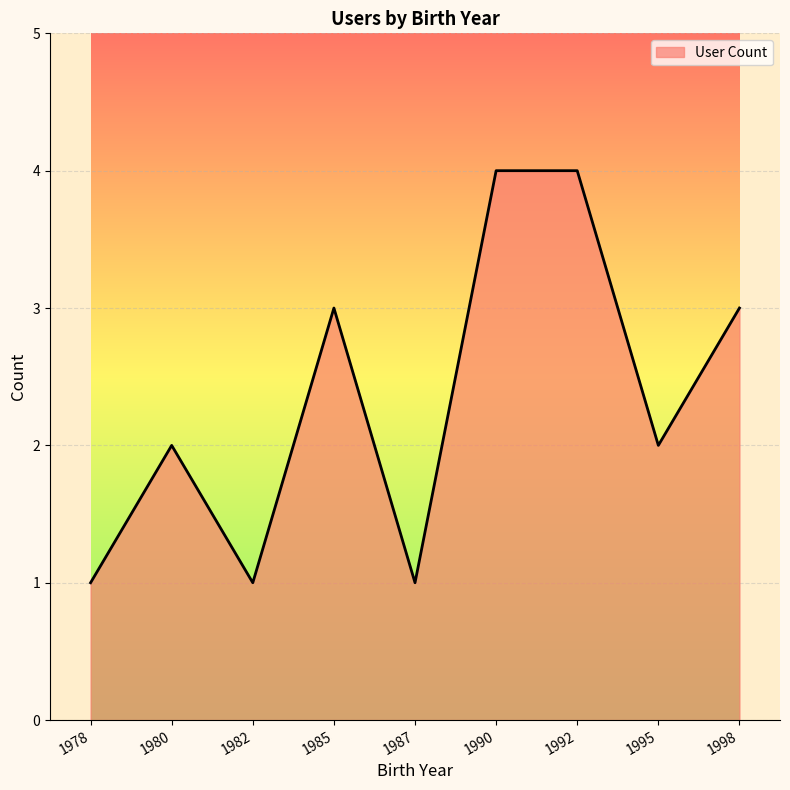

Reading right to left, transcribe all the data shown in this chart.

1998=3	1995=2	1992=4	1990=4	1987=1	1985=3	1982=1	1980=2	1978=1